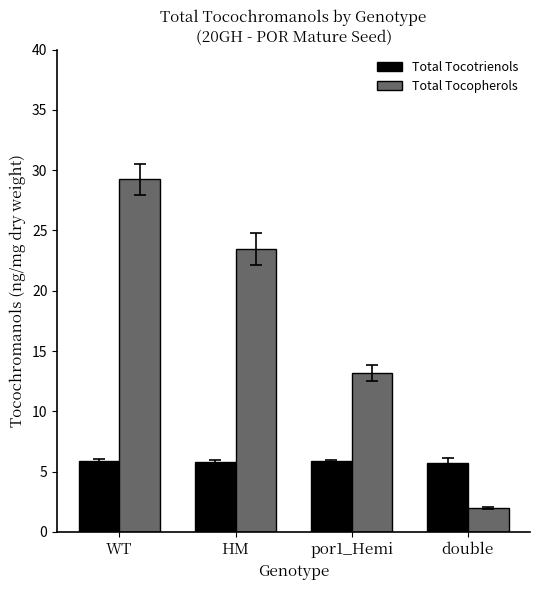

Rank the categories by Total Tocopherols value from highest to lowest.

WT, HM, por1_Hemi, double